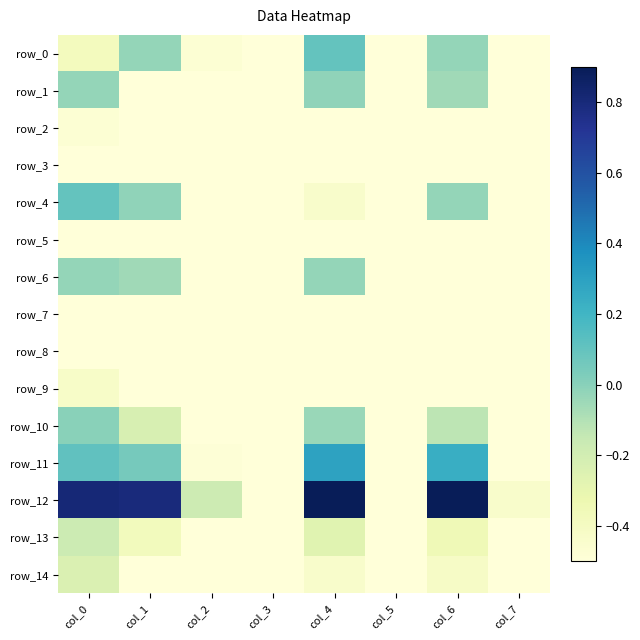

How many data points in row_10 are less than 0?

7